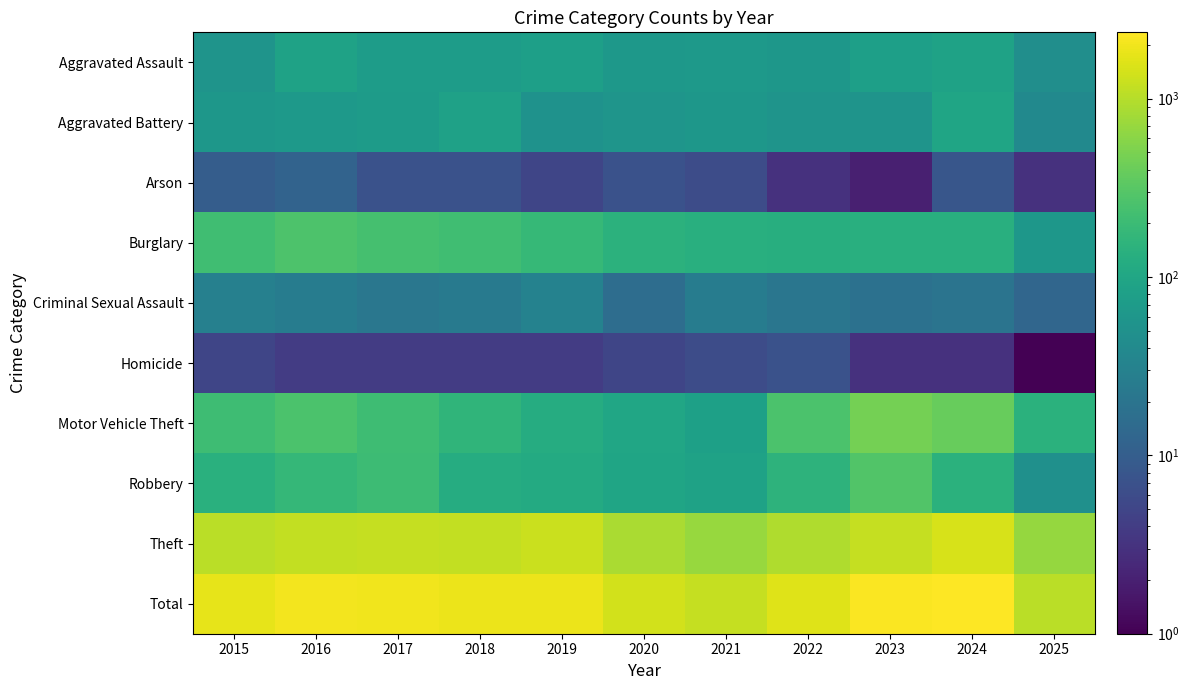

How many series are shown in this chart?

10